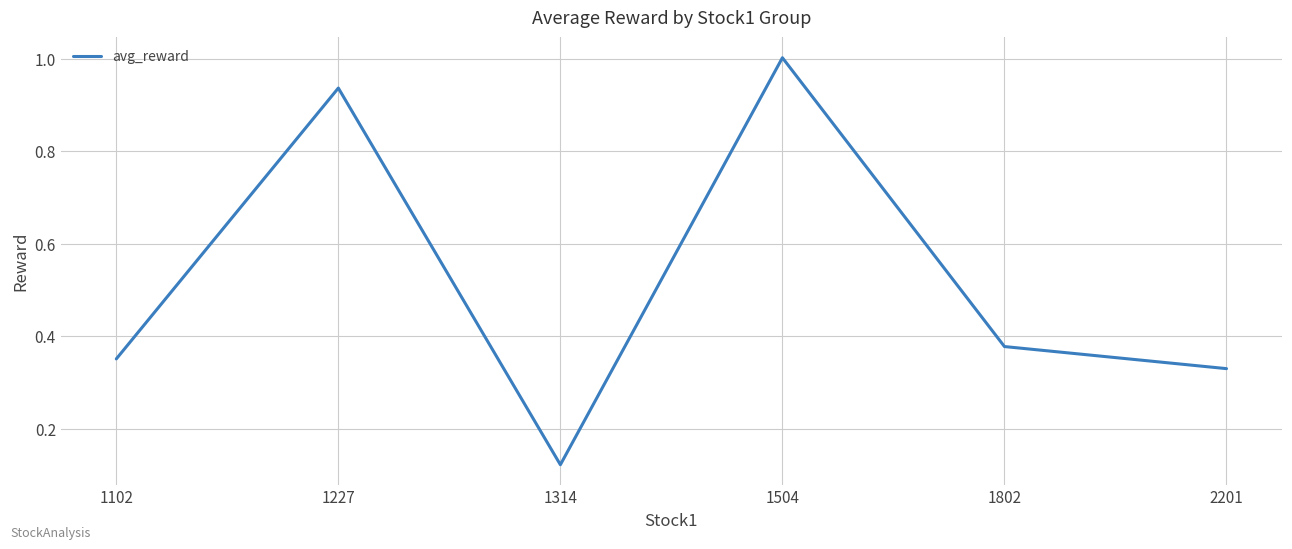

Is this an area chart (filled region under the line)?

No